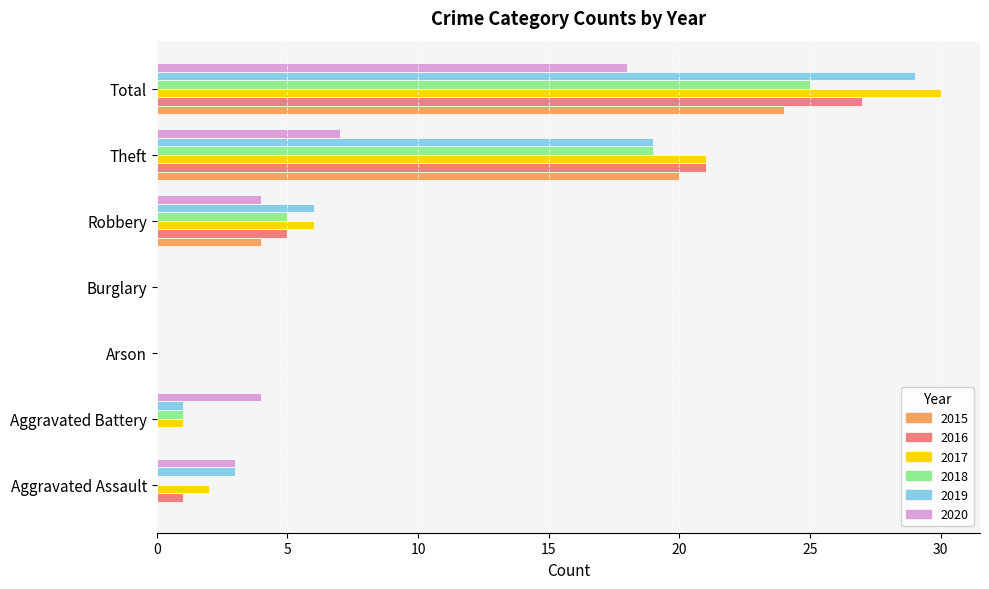

The value of 2018 at Burglary is -10. True or false?

False